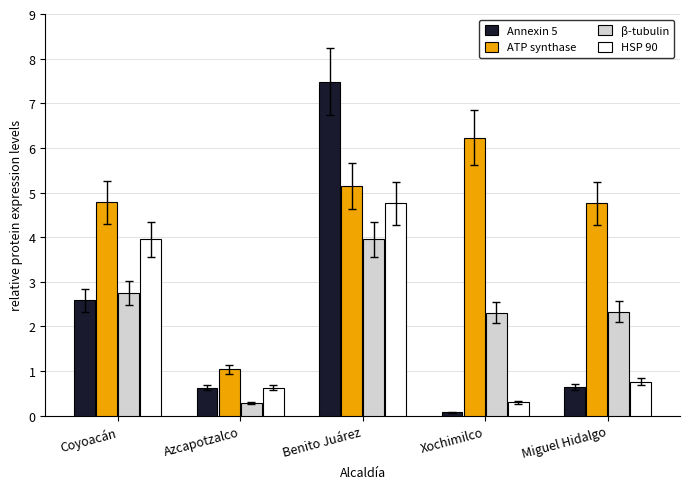

Reading left to right, list all the values displayed in this chart.

Annexin 5: 2.6	0.6	7.5	0.1	0.6
ATP synthase: 4.8	1.0	5.1	6.2	4.8
β-tubulin: 2.8	0.3	4.0	2.3	2.3
HSP 90: 4.0	0.6	4.8	0.3	0.8